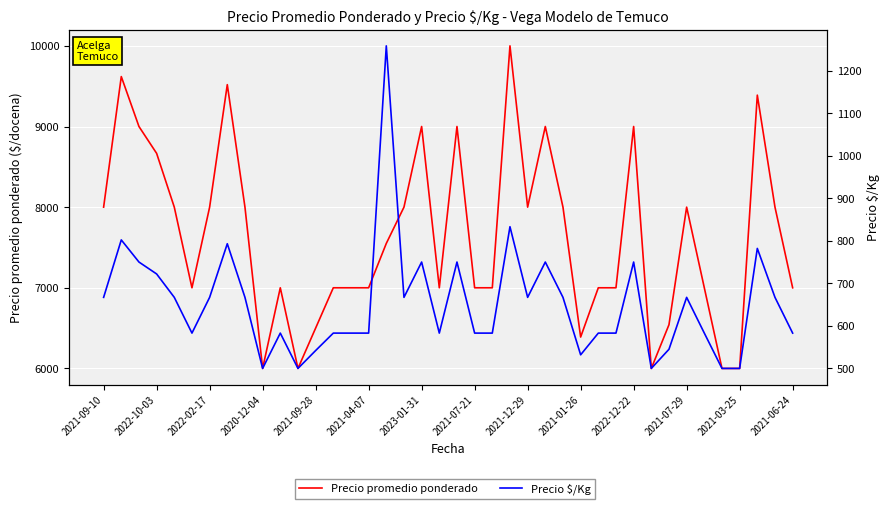

At how many categories does at least one series exceed 5603?

40